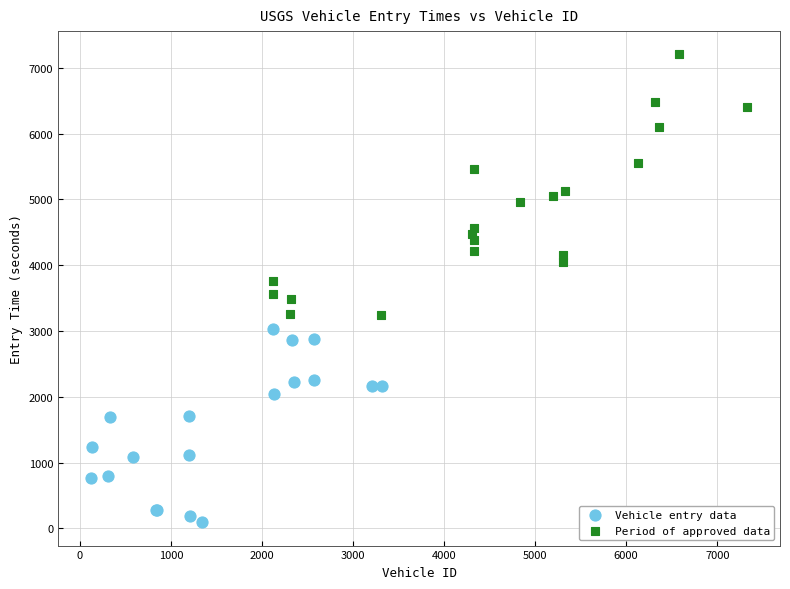

What are all the series names shown in the legend?

Vehicle entry data, Period of approved data